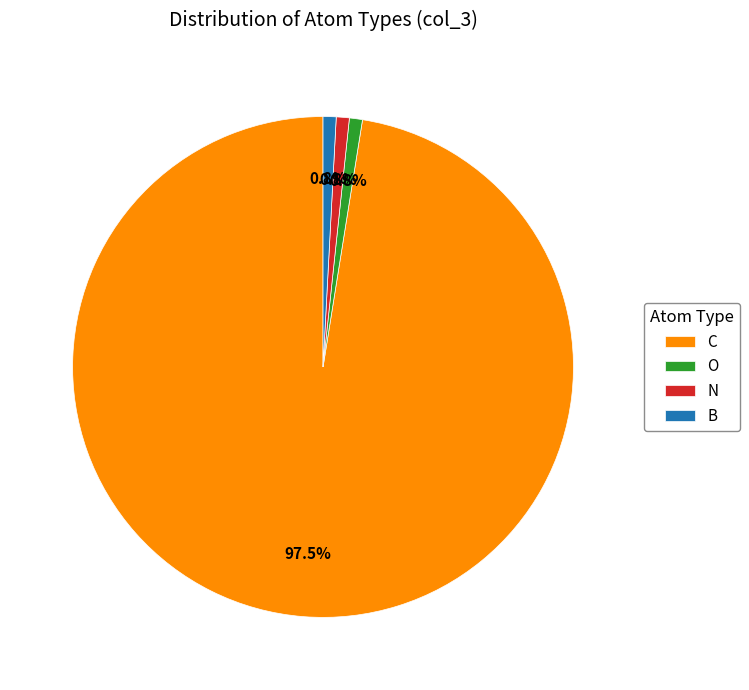

Count the number of slices in the pie.

4